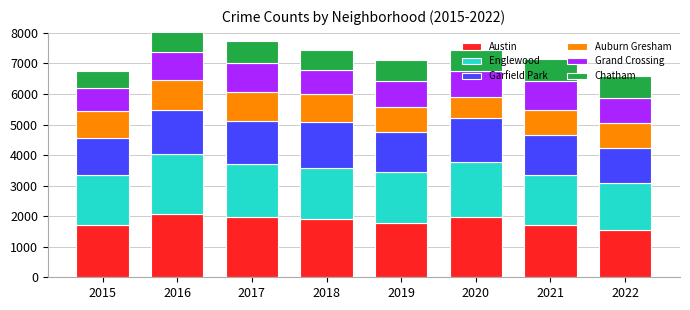

What is the average value of the Austin series?

1836